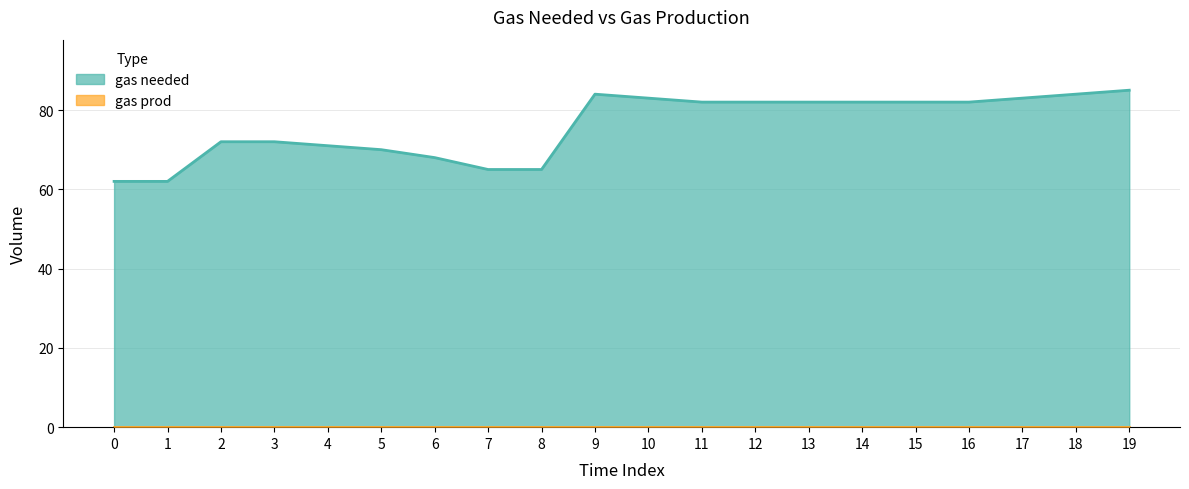

Which has a higher value, 4 or 6?

4